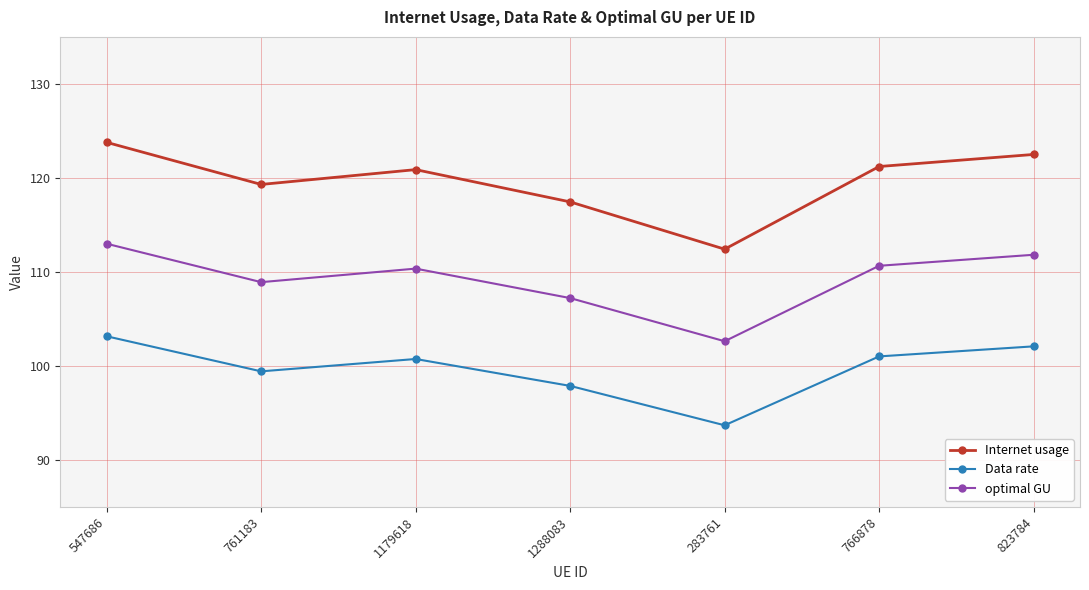

At which category does the chart reach its peak across all series?

547686